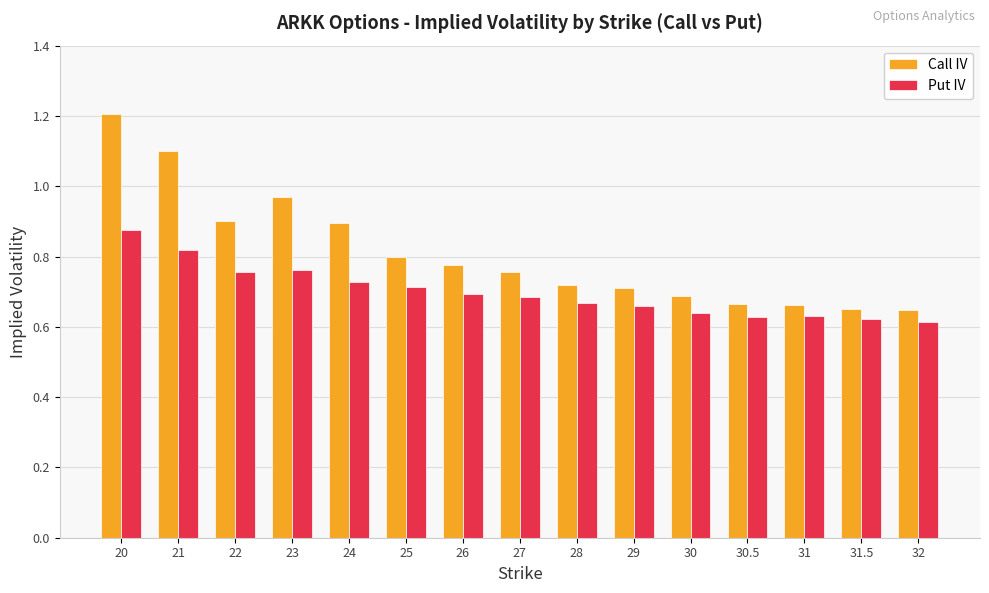

Rank the series at 25 from highest to lowest value.

Call IV, Put IV